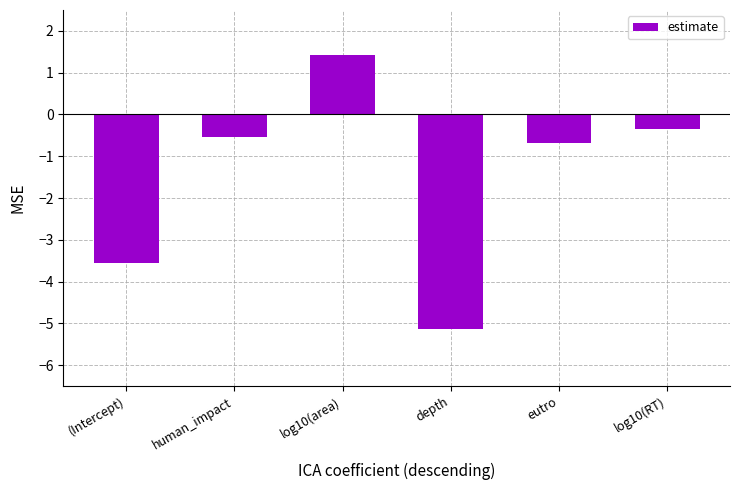

What is the greatest value displayed?

1.4